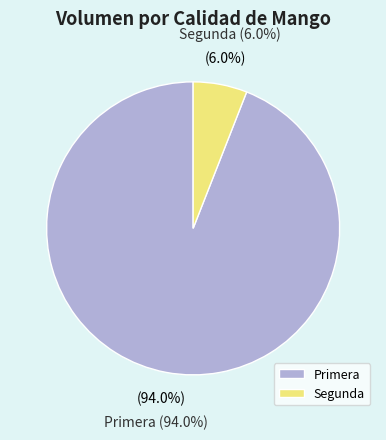

Combined, do Segunda and Primera account for over 50%?

Yes